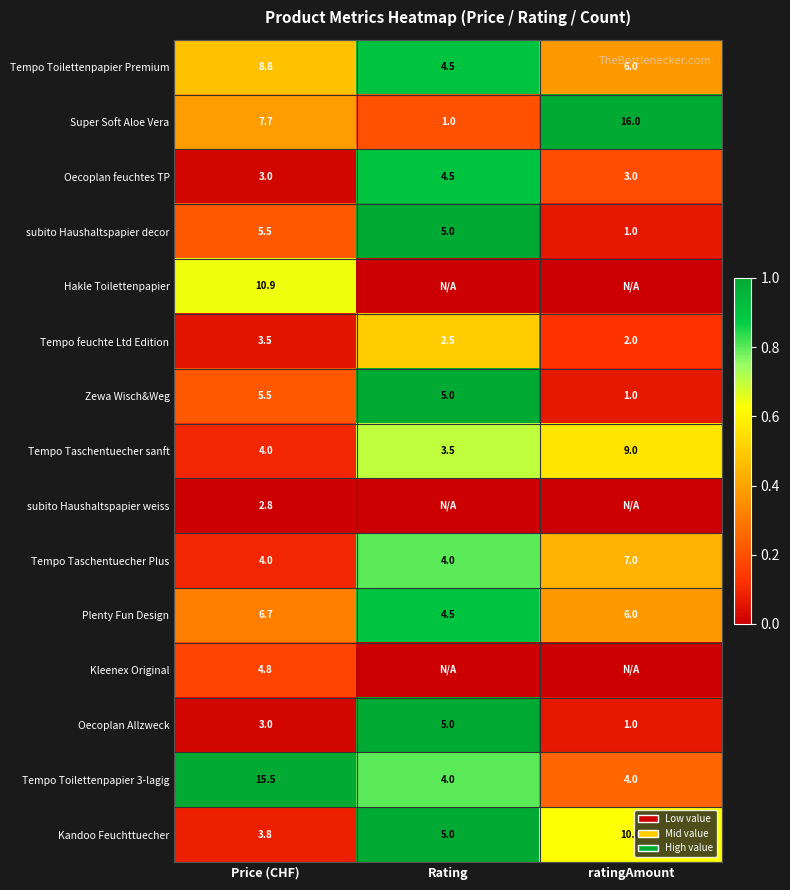

List the labels in order of Zewa Wisch&Weg value, largest first.

Price (CHF), Rating, ratingAmount